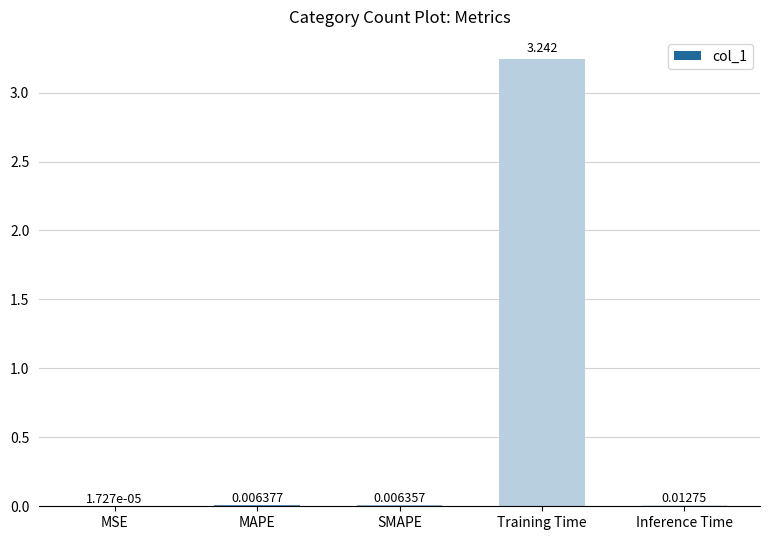

Which label corresponds to the largest value in the chart?

Training Time